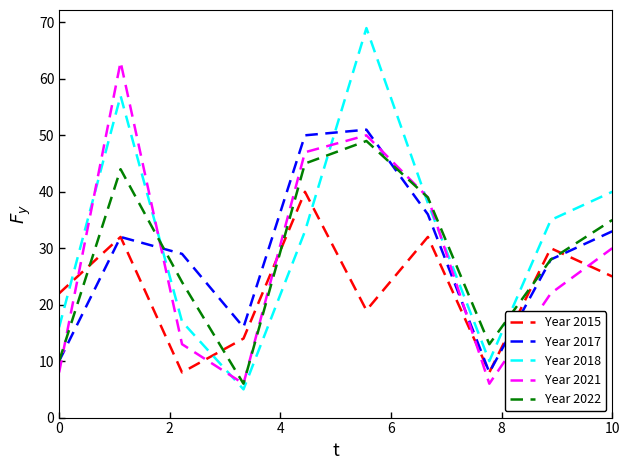

What is the maximum value for Year 2015?

40